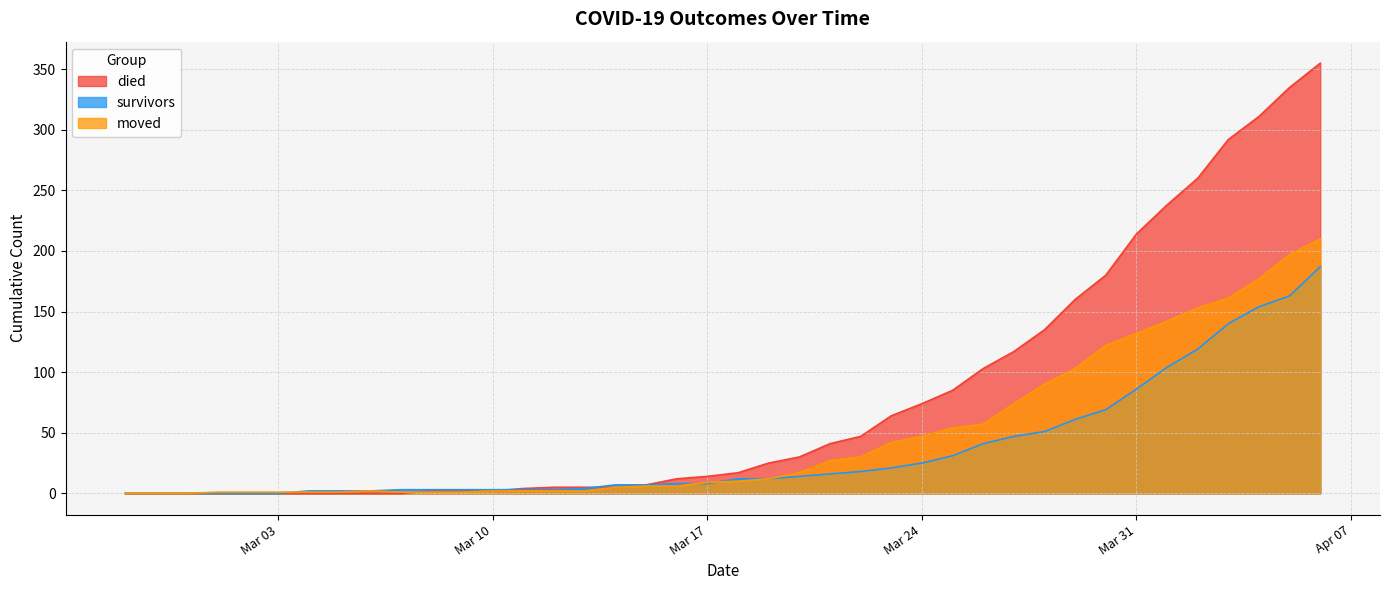

True or false: moved has a value of 48 at 2020-03-21.

False